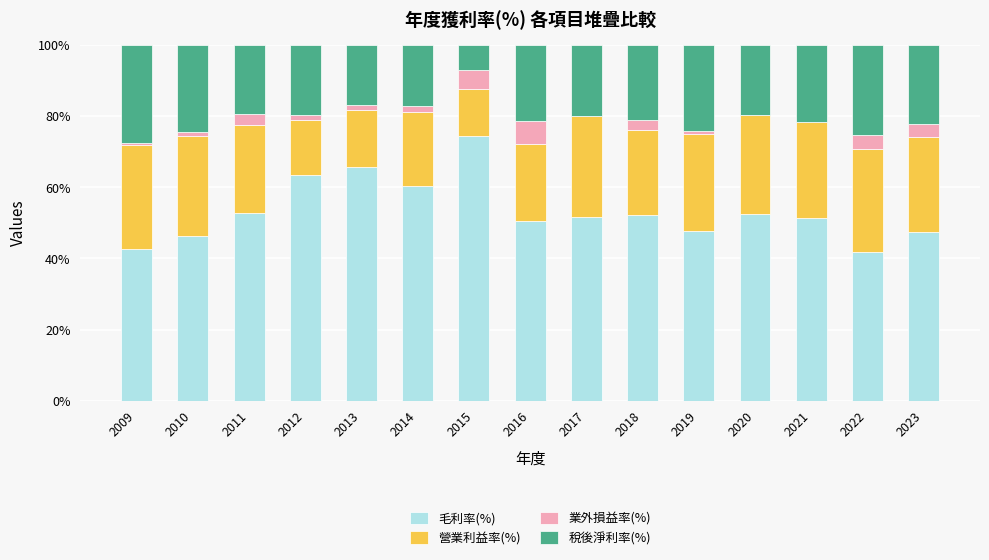

How many categories are shown in the chart?

15